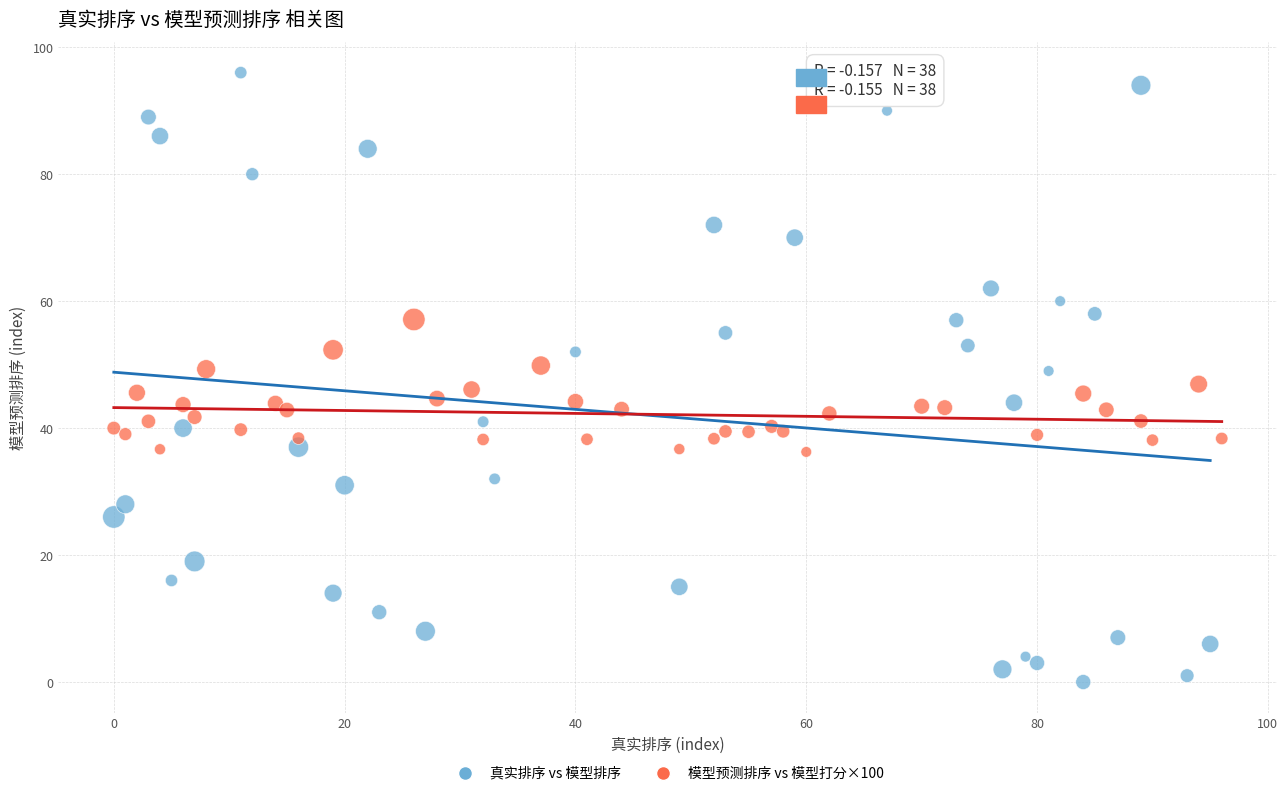

Which series has the widest spread of Y values?

真实排序 vs 模型排序